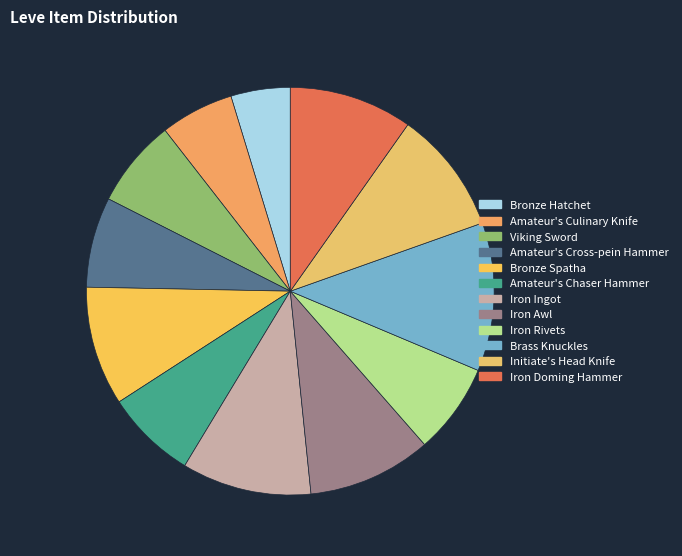

How many slices are in this pie chart?

12